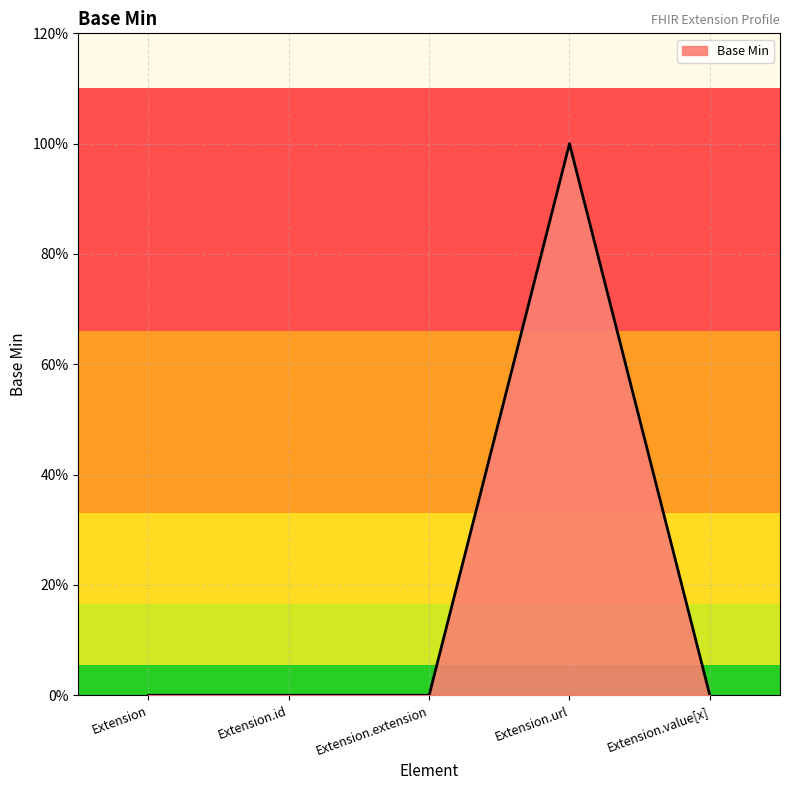

Reading left to right, what are all the values shown in this chart?

0	0	0	1	0